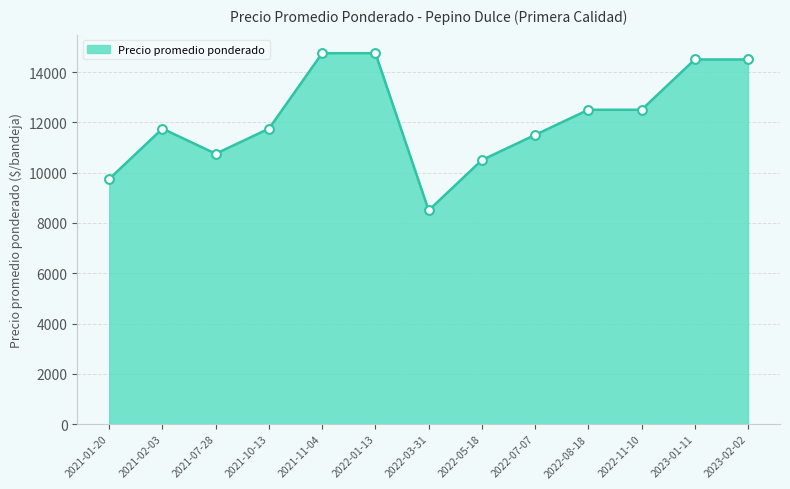

What is the change in value from 2021-10-13 to 2022-11-10?

+750